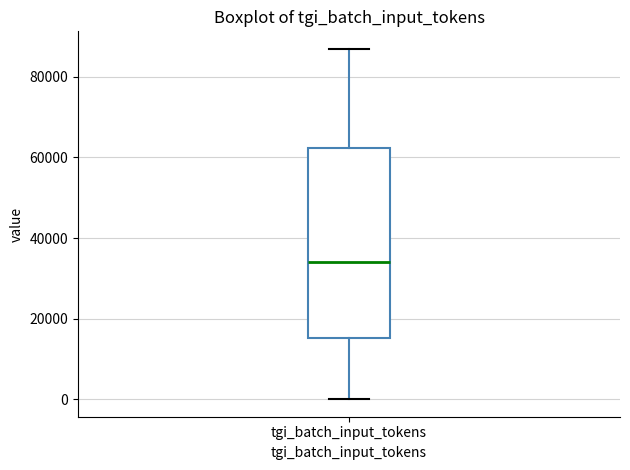

Where is the upper edge of the box for tgi_batch_input_tokens on the y-axis? The values are not printed on the chart, so give them approximately, as read against the axis.

62000